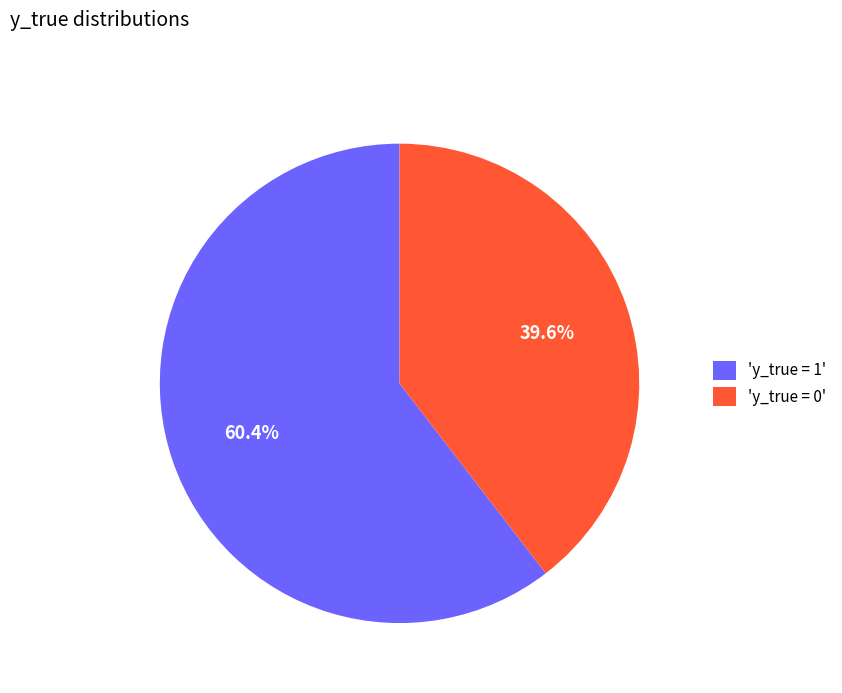

Is there any slice that represents more than half of the pie?

Yes